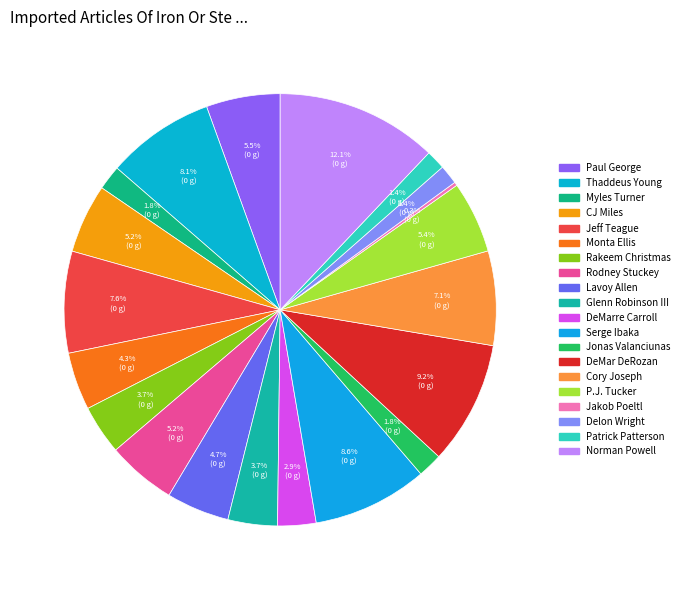

Does CJ Miles represent more than half of the total?

No